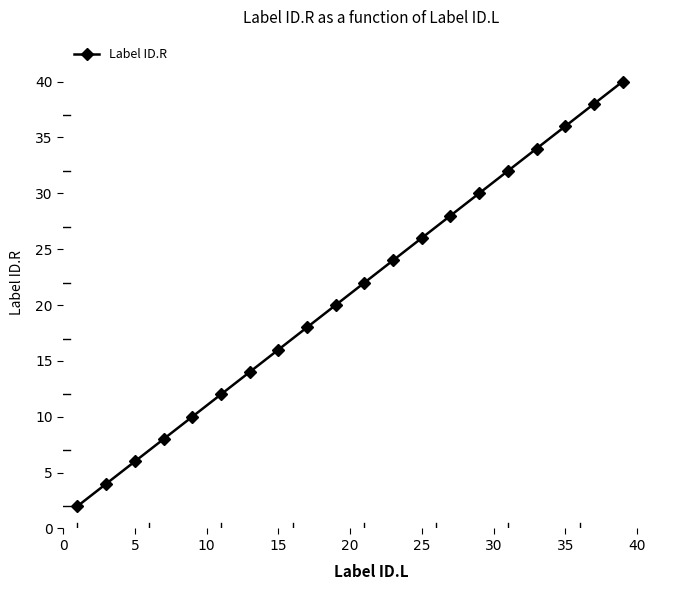

True or false: there are more than 0 points higher than both neighbors.

False